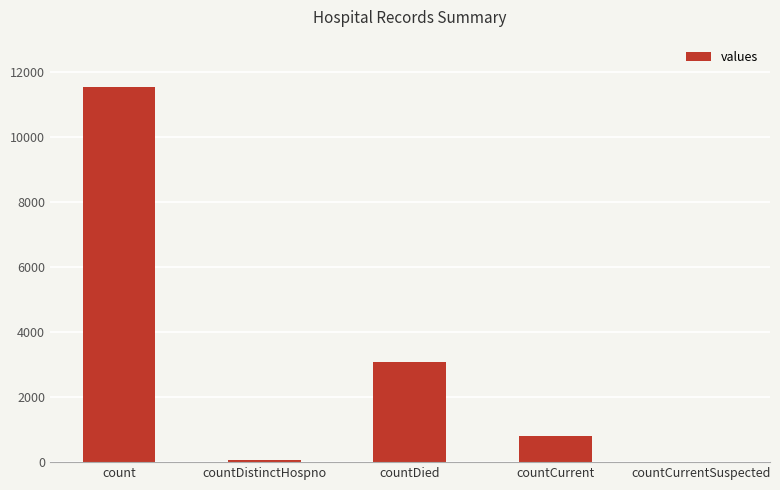

Between countCurrentSuspected and countCurrent, which is larger?

countCurrent